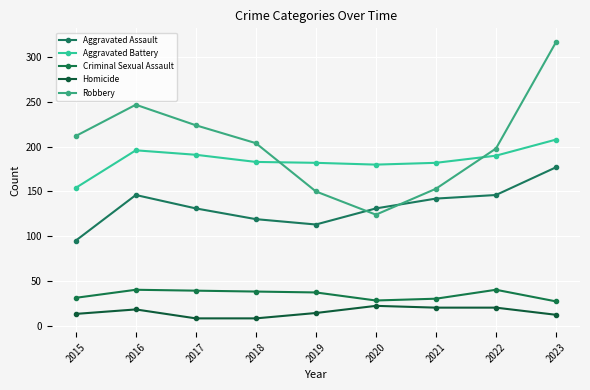

True or false: Robbery has a value of 204 at 2018.

True